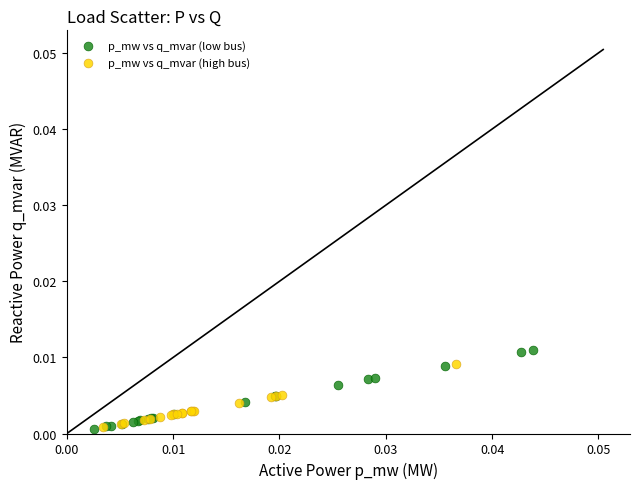

Which series has the largest Y range (max minus min)?

p_mw vs q_mvar (low bus)